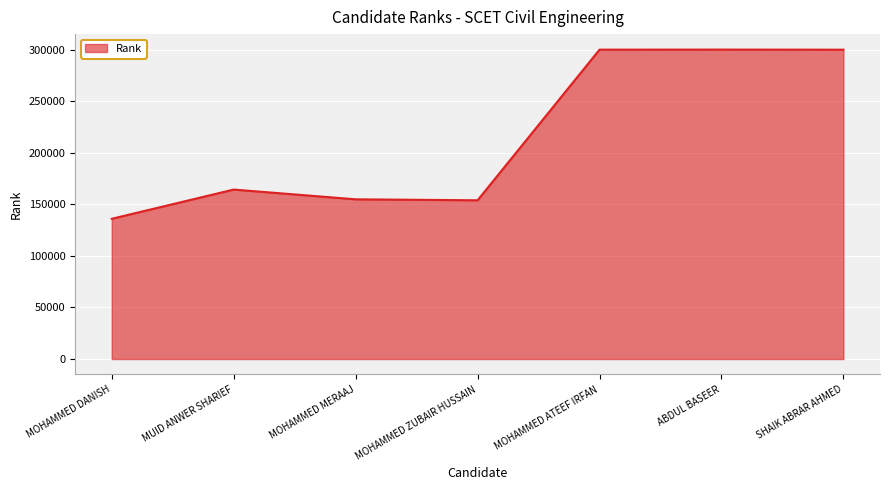

What is the ratio of the value at MOHAMMED ATEEF IRFAN to the value at ABDUL BASEER?

1.0